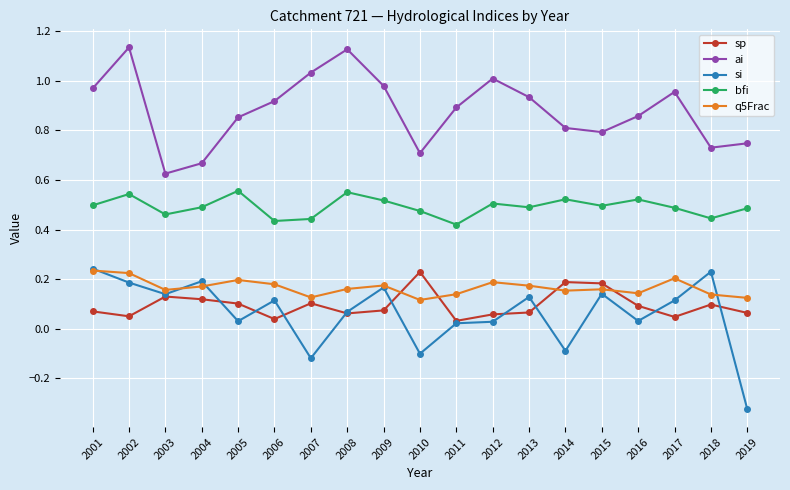

Which series has the widest spread of values?

si